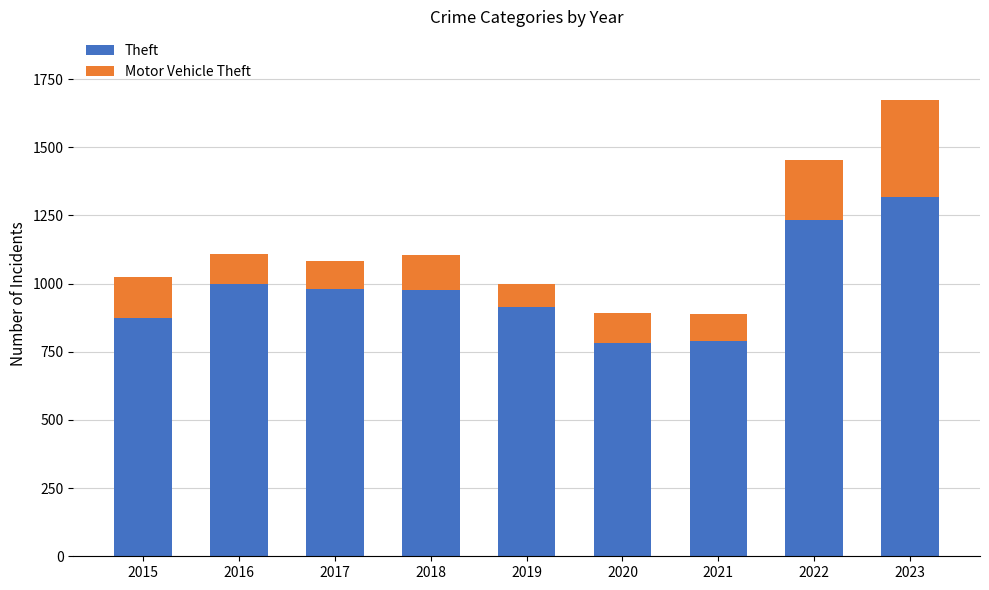

At which category is the sum across all series the highest?

2023